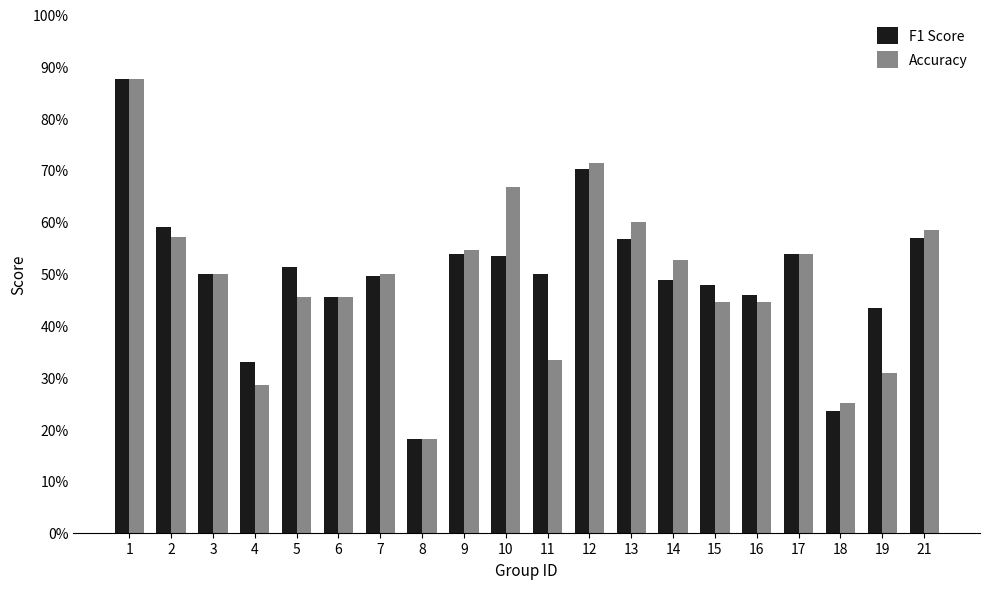

What is the difference between the second highest and second lowest values in the Accuracy series?

0.5